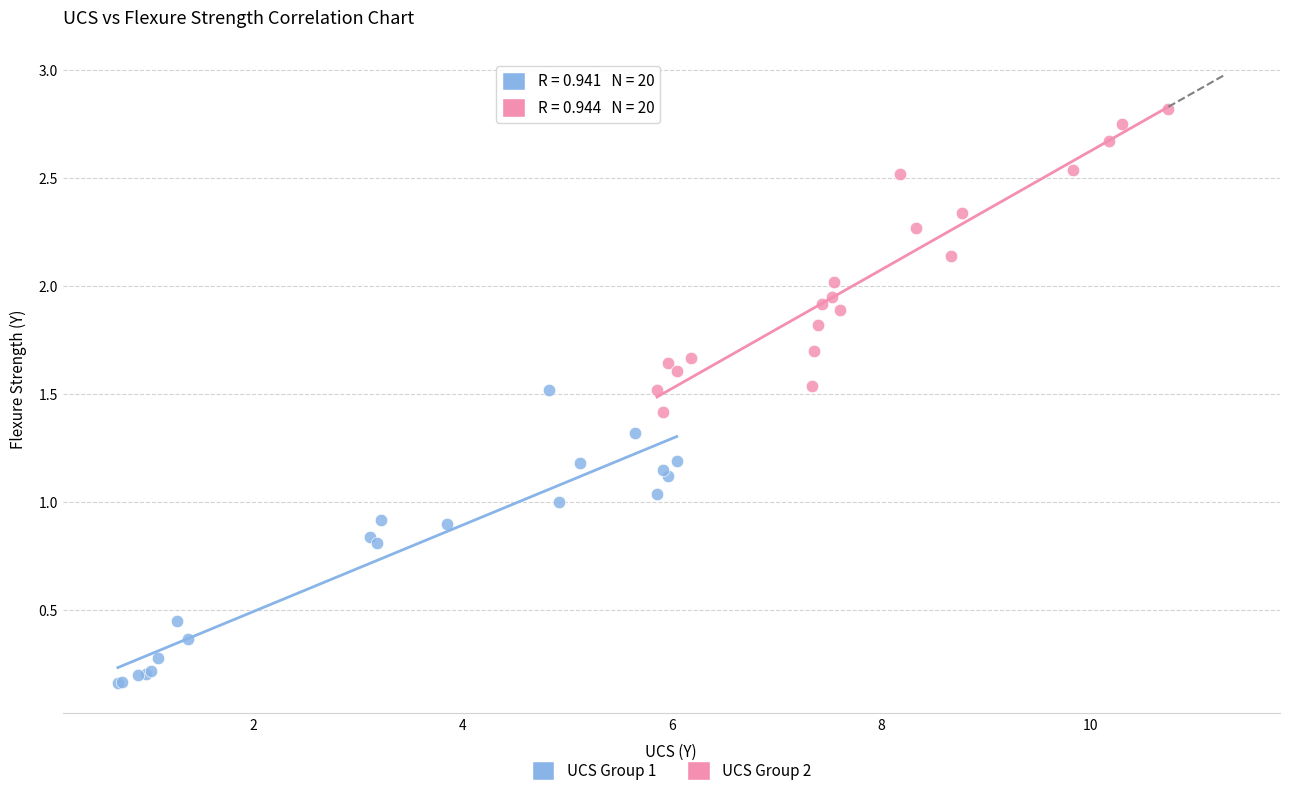

Which series reaches the minimum Y coordinate?

UCS Group 1